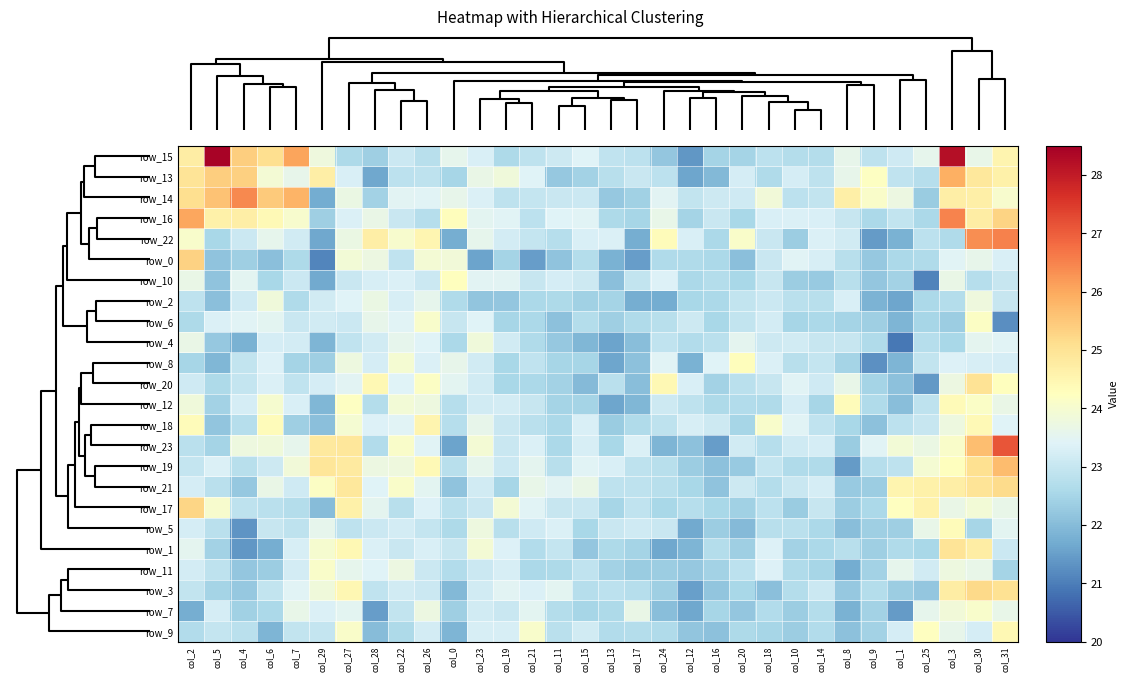

Which label corresponds to the smallest value in the chart?

col_1